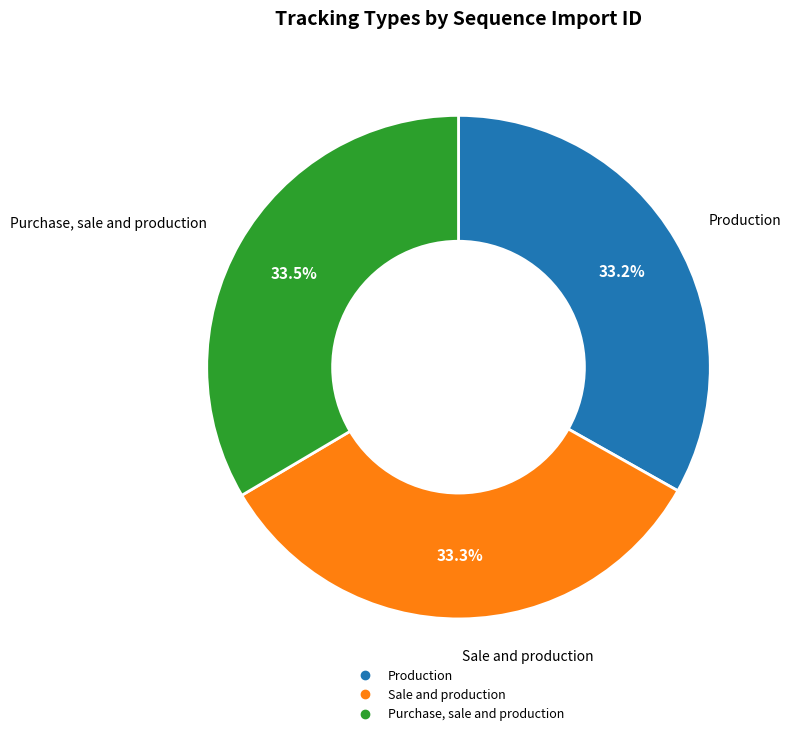

Is it true that Production is 33% of the pie?

True